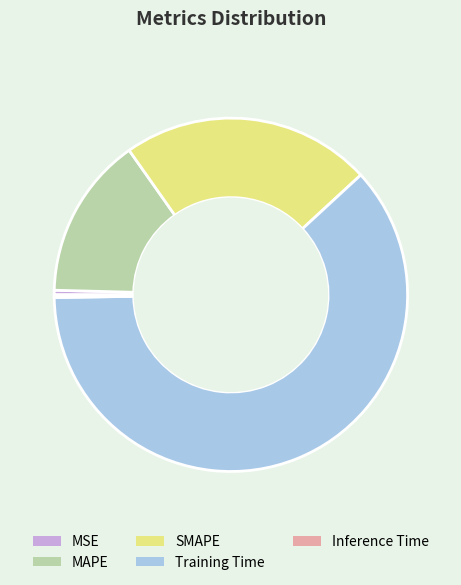

The MSE slice represents 0% of the pie. True or false?

True